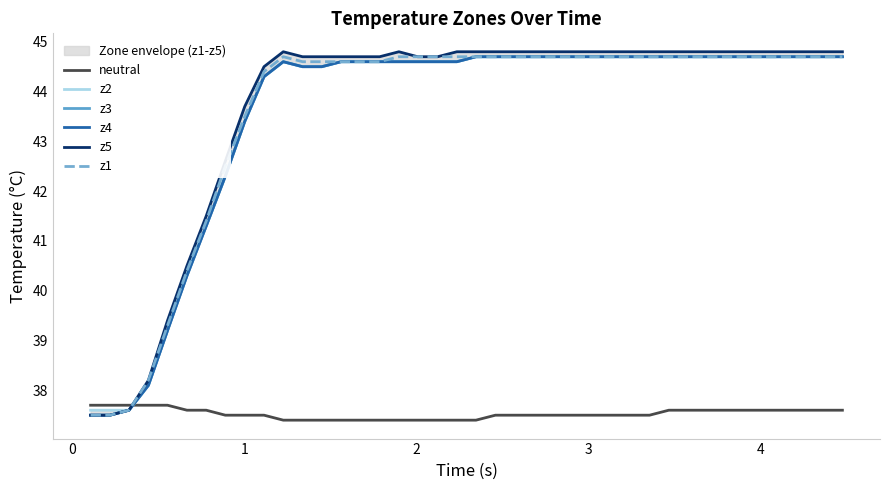

True or false: z1 and neutral cross at least once.

True